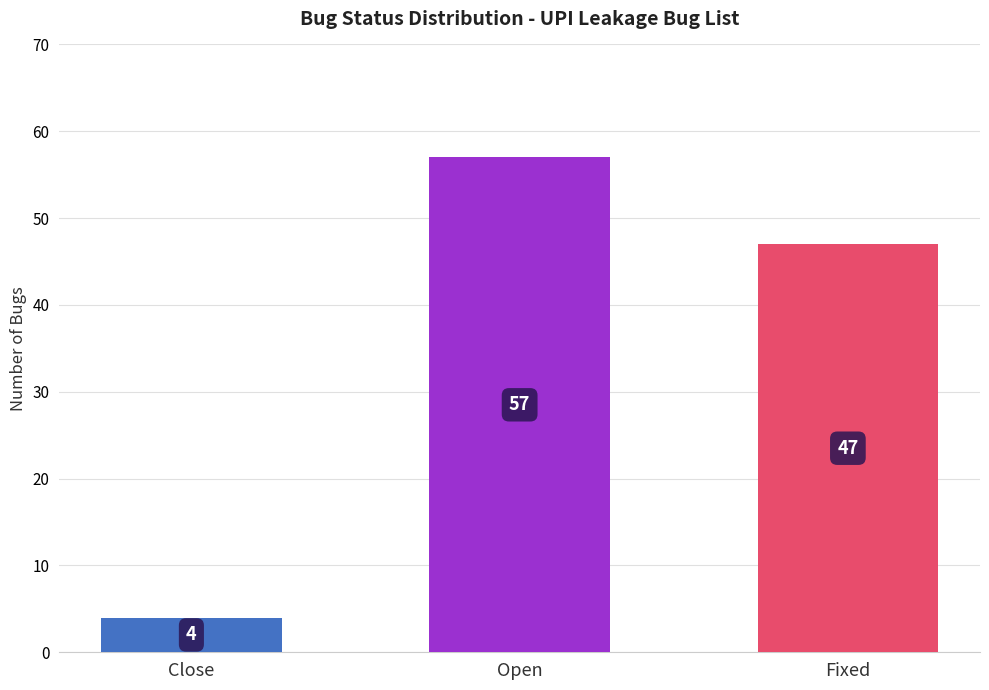

Reading left to right, list all the values displayed in this chart.

Close=4	Open=57	Fixed=47